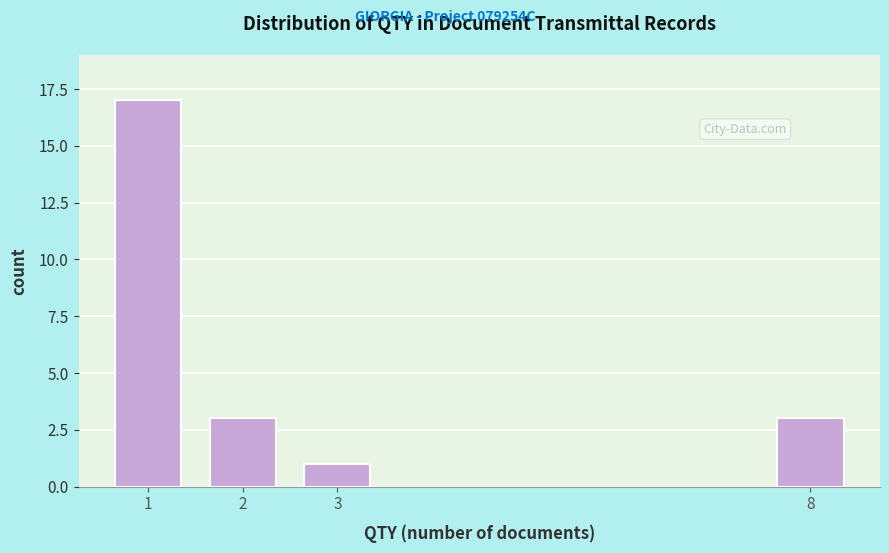

Reading left to right, extract all data points from this chart.

1=17	2=3	3=1	8=3